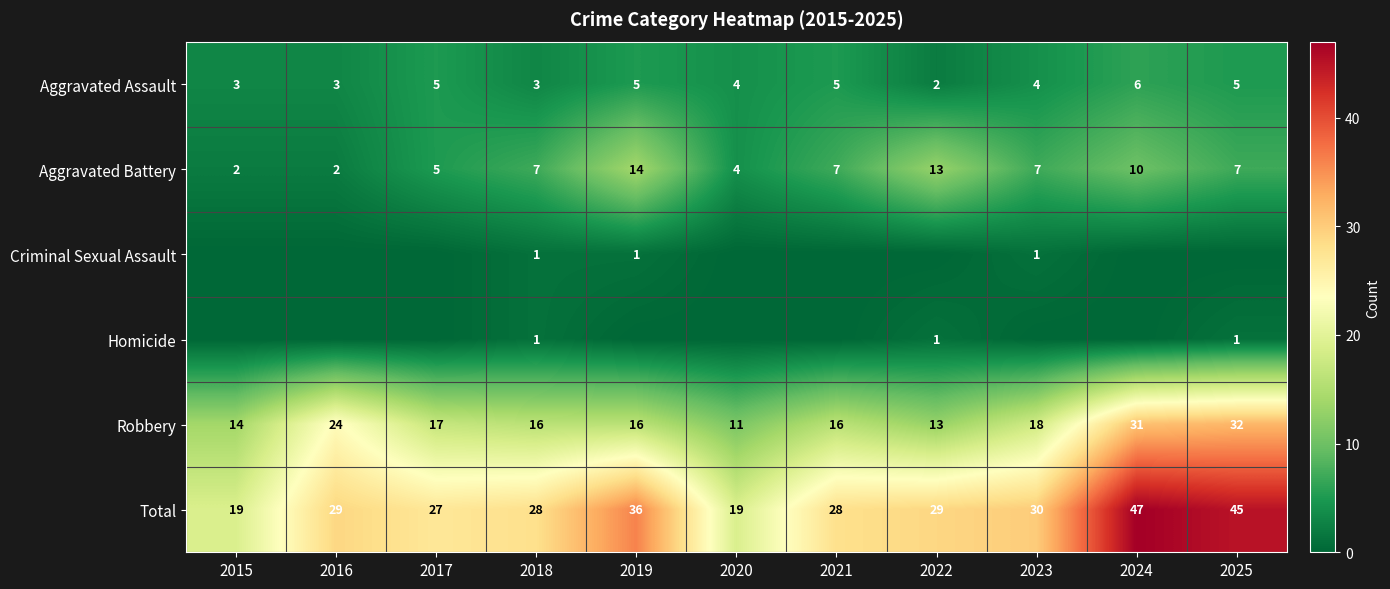

What is the difference between the highest and lowest values at 2018?

27